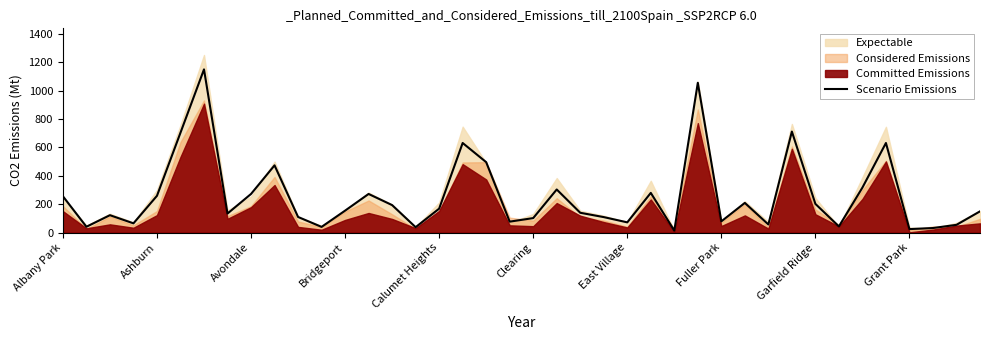

The Scenario Emissions series shows 259.8 at Bridgeport. True or false?

False